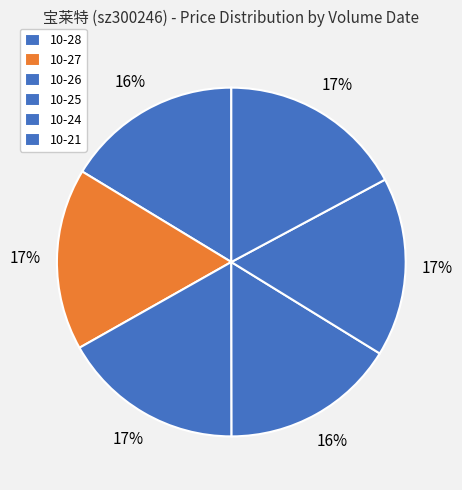

How many slices are in this pie chart?

6